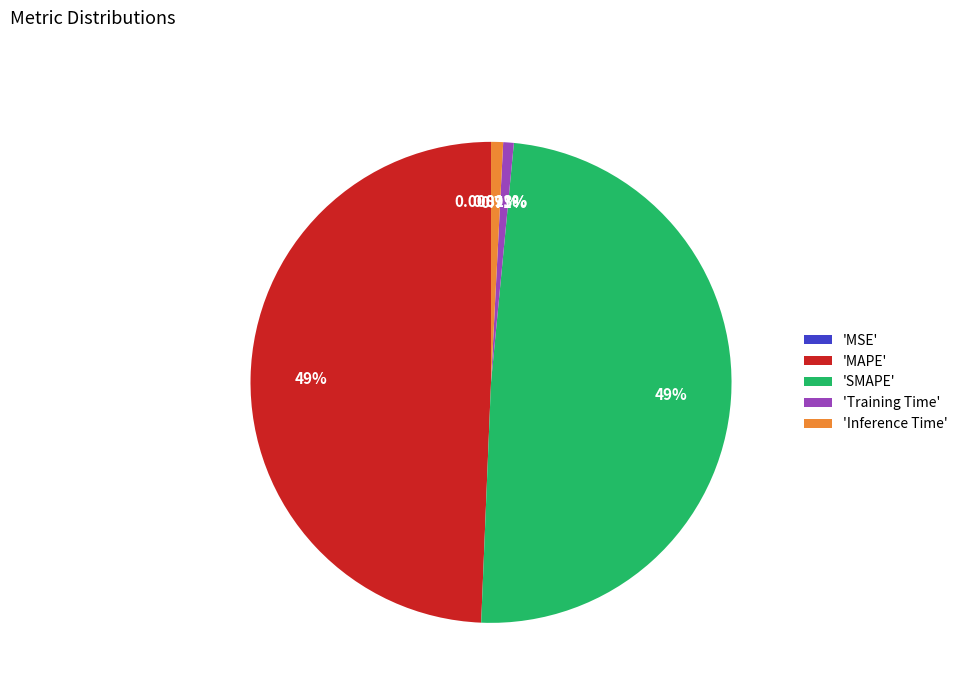

Does 'MAPE' account for over 50% of the chart?

No